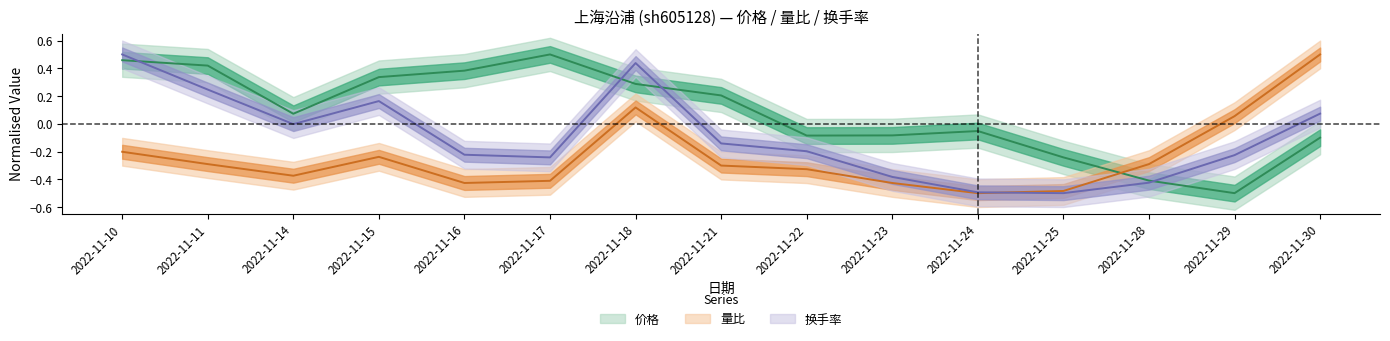

How many values in 量比 are below zero?

12